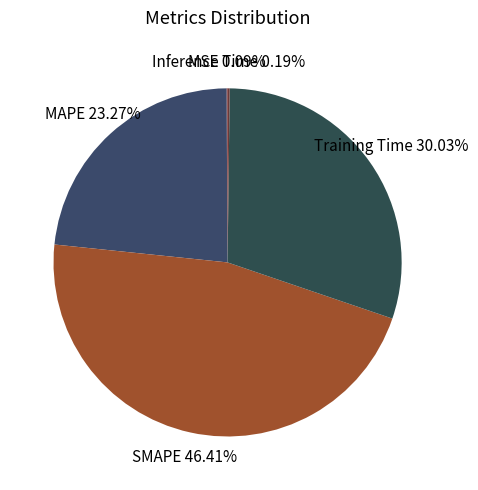

Is there any slice that represents more than half of the pie?

No